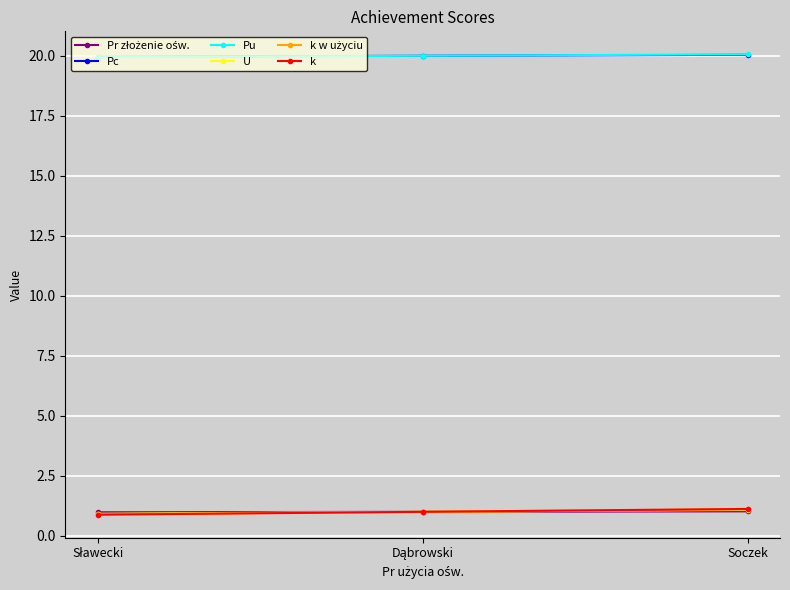

What is the label of the 3rd point from the right?

Sławecki